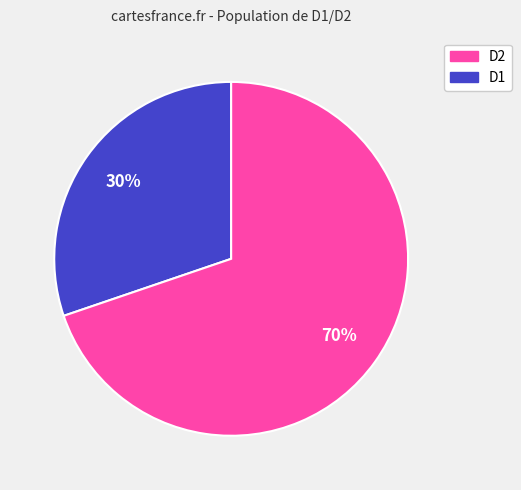

Count the number of slices in the pie.

2